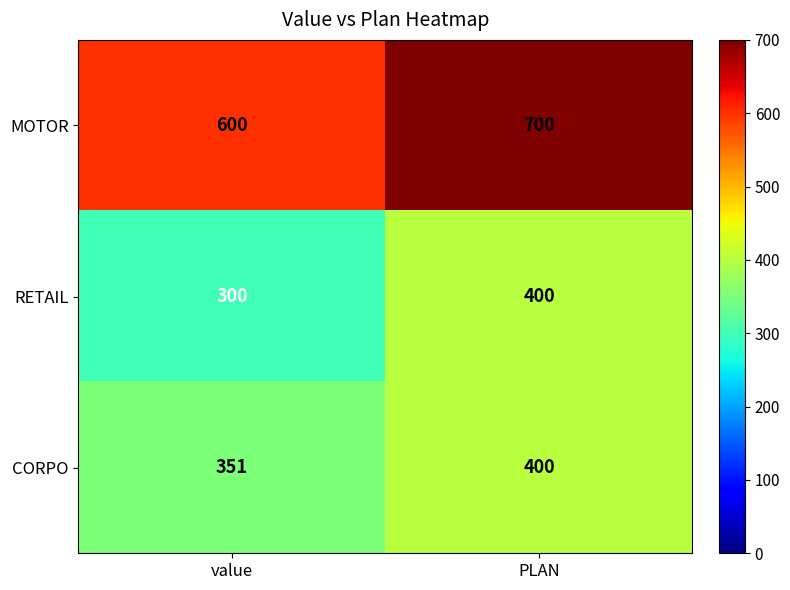

Which label corresponds to the smallest value in the chart?

value